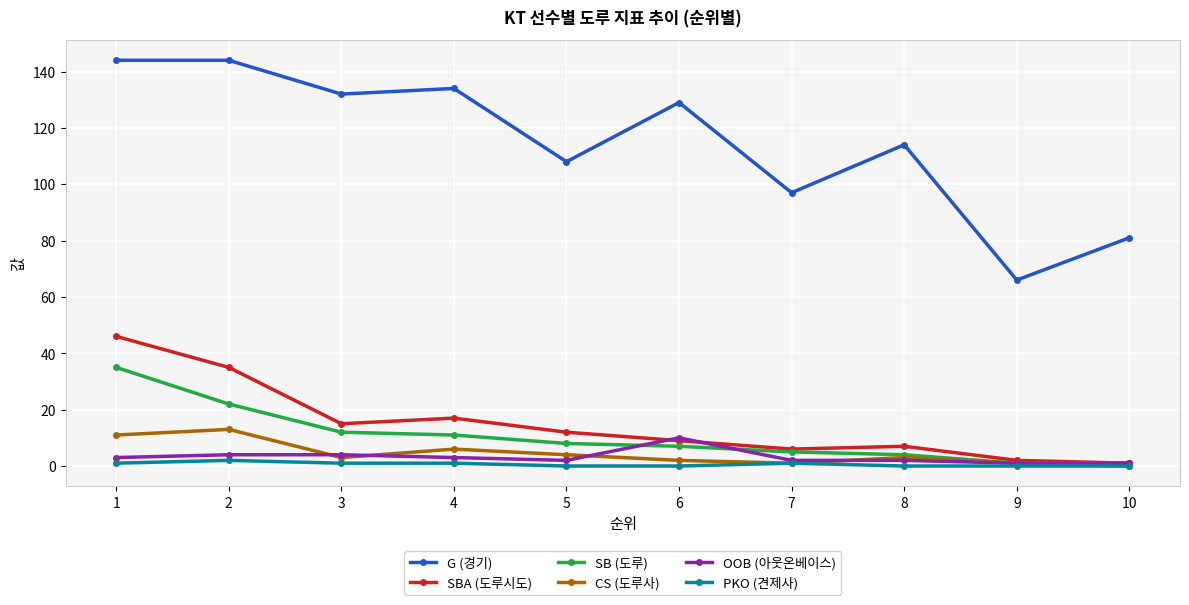

Reading right to left, transcribe all the data shown in this chart.

G (경기): 81	66	114	97	129	108	134	132	144	144
SBA (도루시도): 1	2	7	6	9	12	17	15	35	46
SB (도루): 0	1	4	5	7	8	11	12	22	35
CS (도루사): 1	1	3	1	2	4	6	3	13	11
OOB (아웃온베이스): 1	1	2	2	10	2	3	4	4	3
PKO (견제사): 0	0	0	1	0	0	1	1	2	1